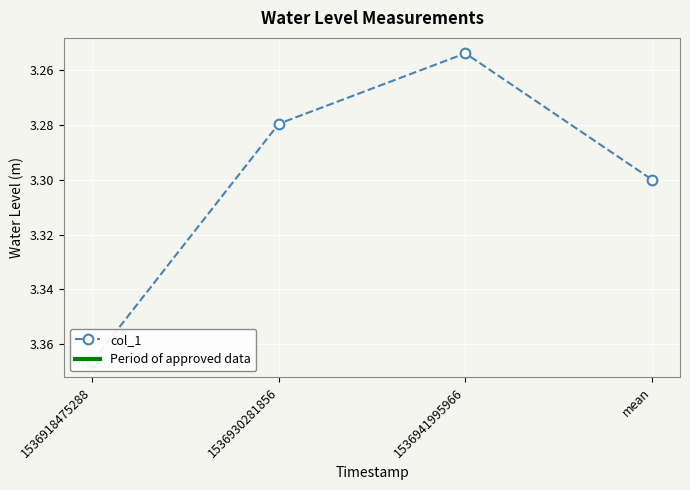

Reading left to right, list all the values displayed in this chart.

1536918475288=3.4	1536930281856=3.3	1536941995966=3.3	mean=3.3